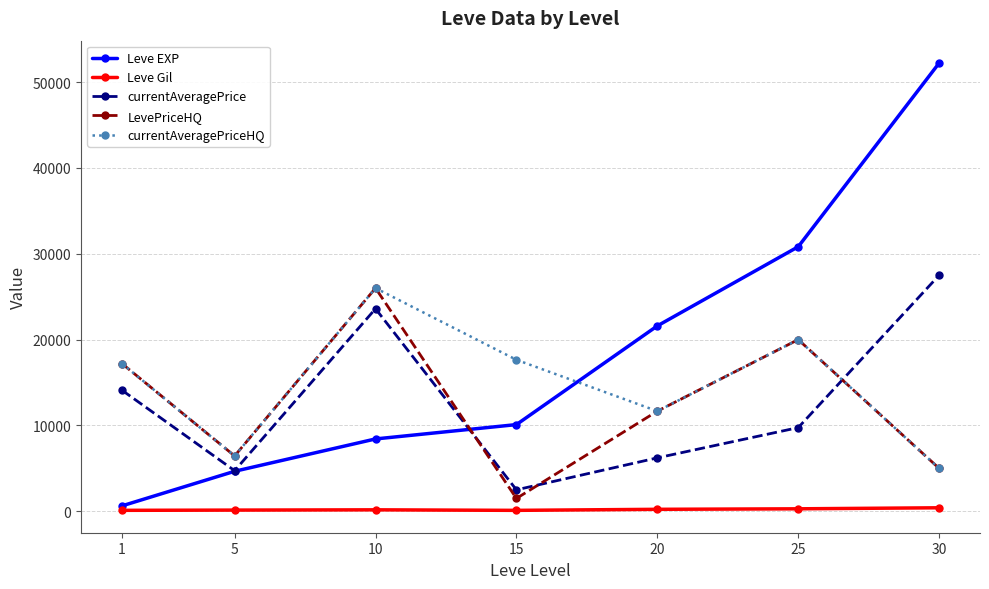

What is the difference between the highest and lowest values at 10?

25828.0